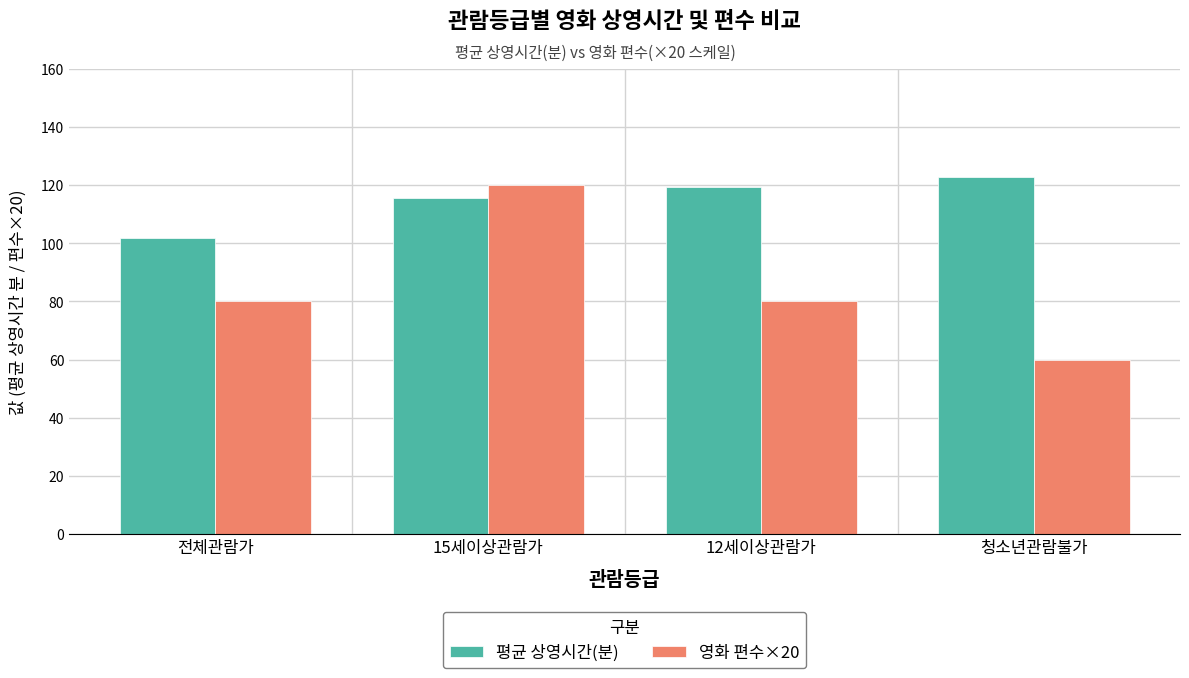

At which label does 평균 상영시간(분) first exceed 119?

12세이상관람가